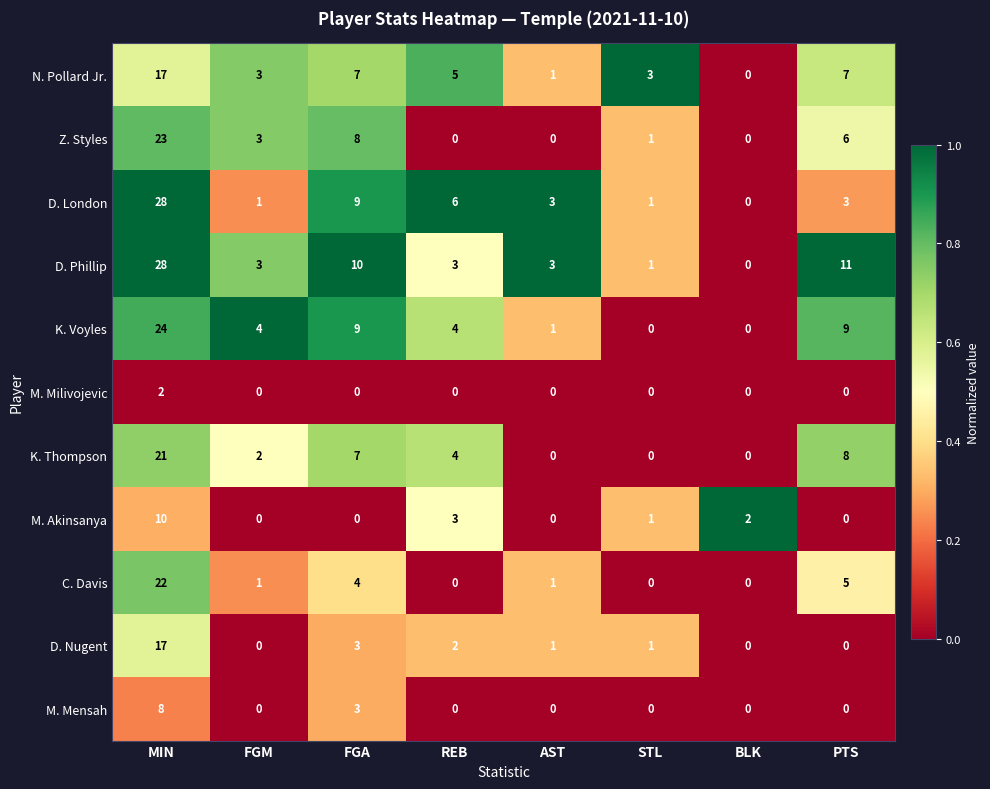

Which series changed the most between STL and PTS?

D. Phillip